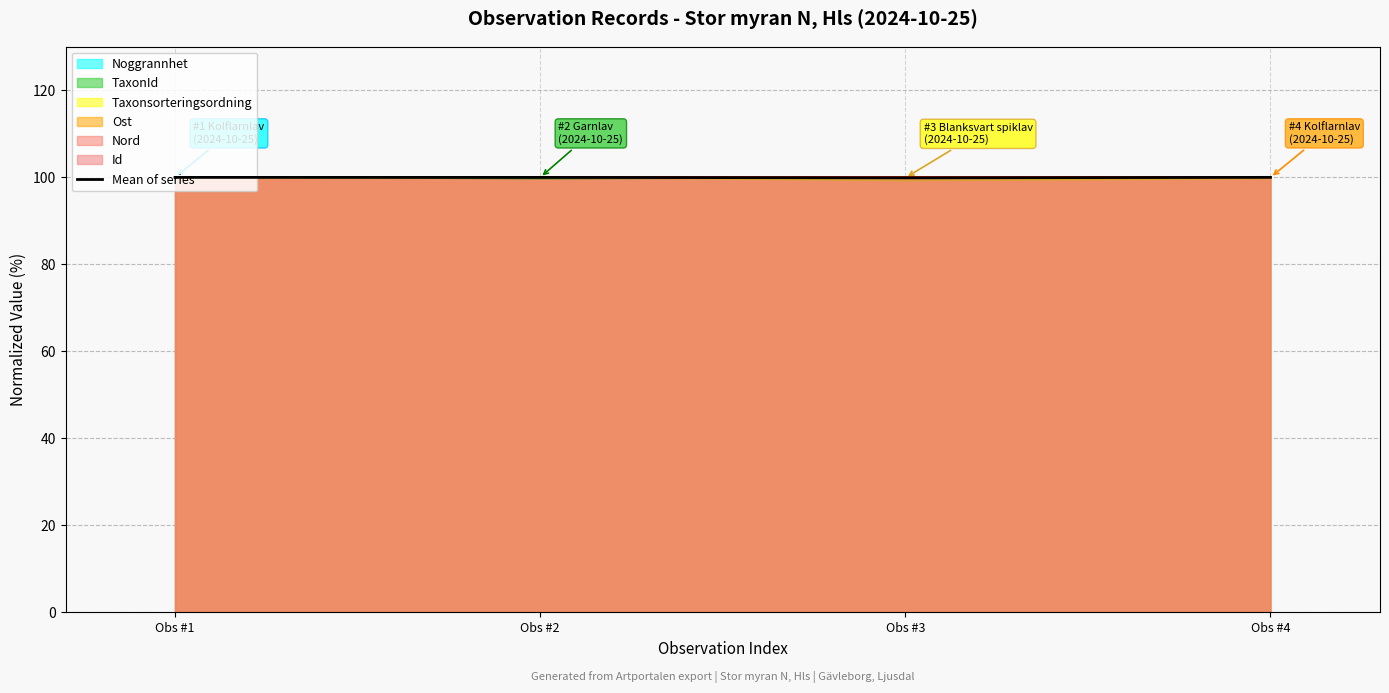

Which label corresponds to the smallest value in the chart?

Obs #3